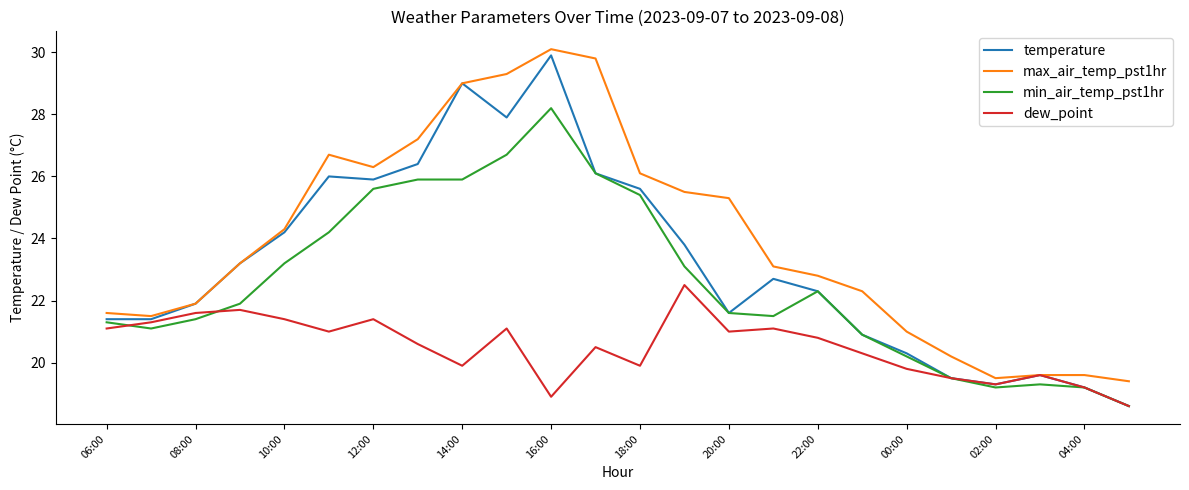

List the series in order of their overall mean, lowest first.

dew_point, min_air_temp_pst1hr, temperature, max_air_temp_pst1hr